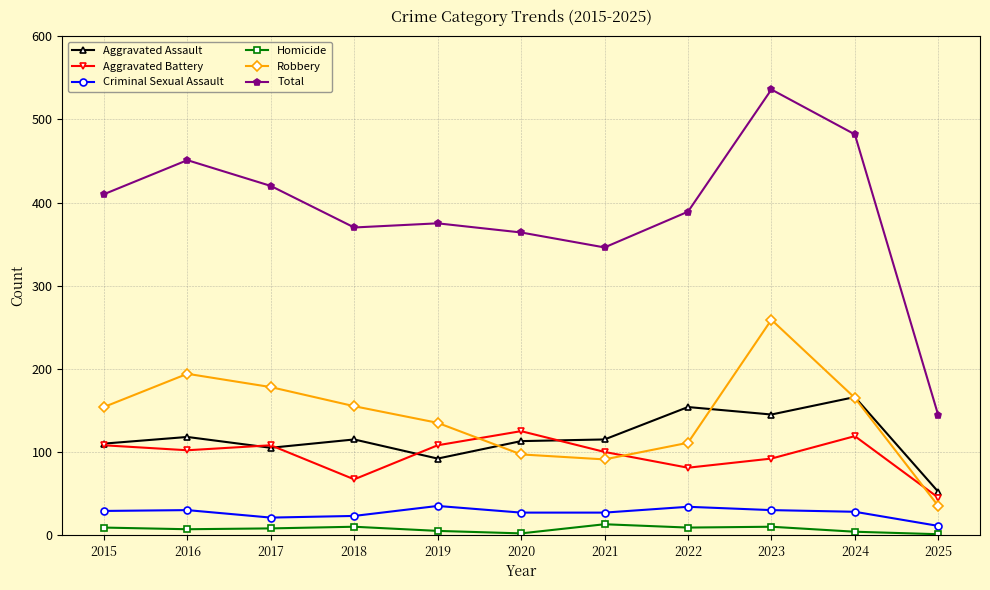

Is this an area chart (filled region under the line)?

No